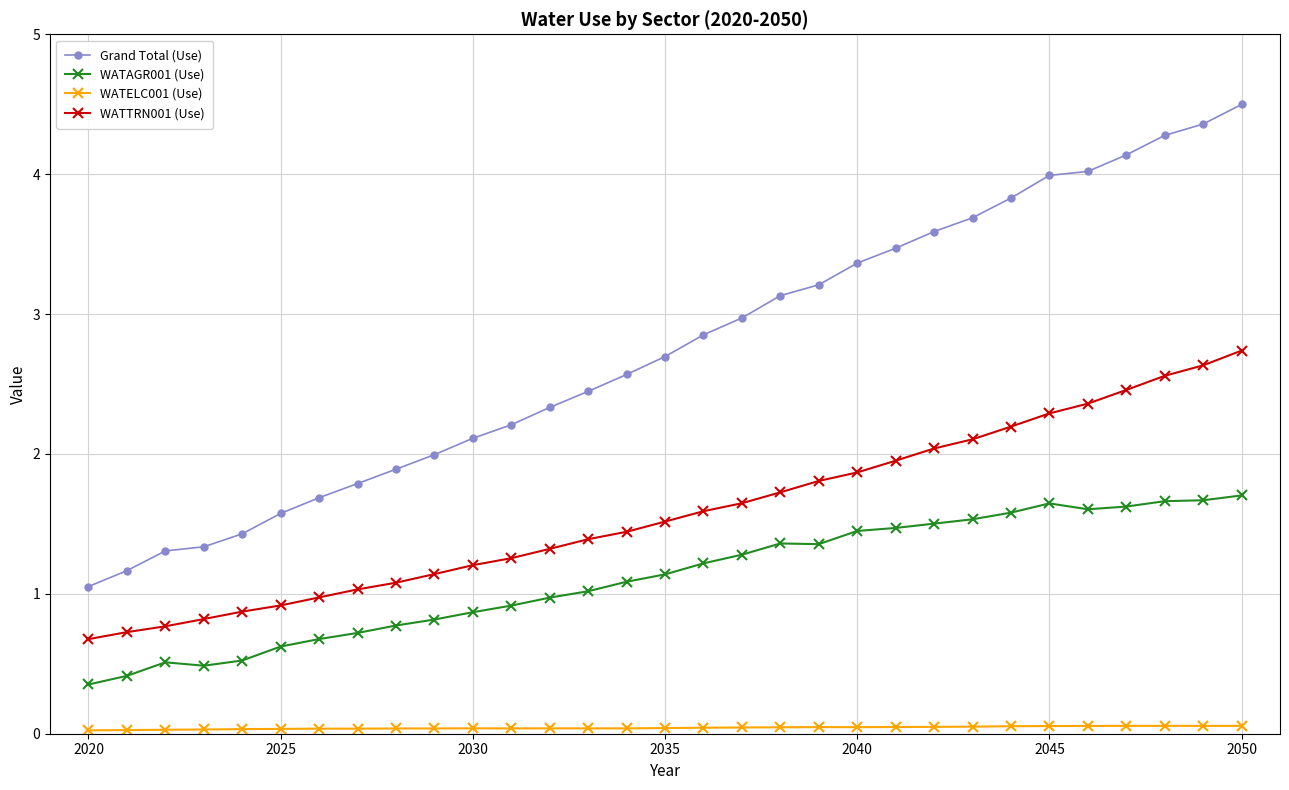

What is the average value of the WATAGR001 (Use) series?

1.1